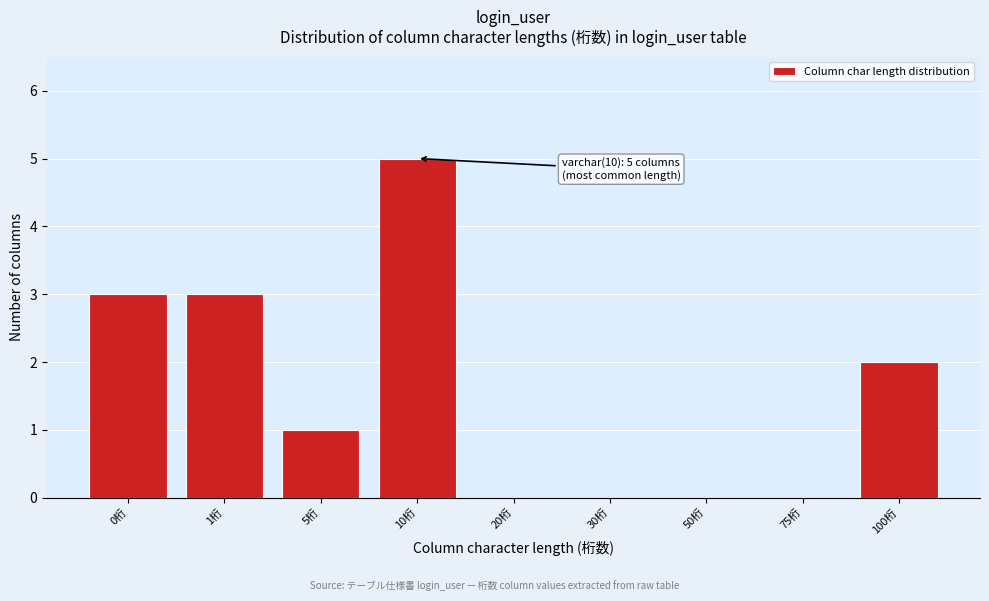

Reading right to left, transcribe all the data shown in this chart.

100桁=2	75桁=0	50桁=0	30桁=0	20桁=0	10桁=5	5桁=1	1桁=3	0桁=3